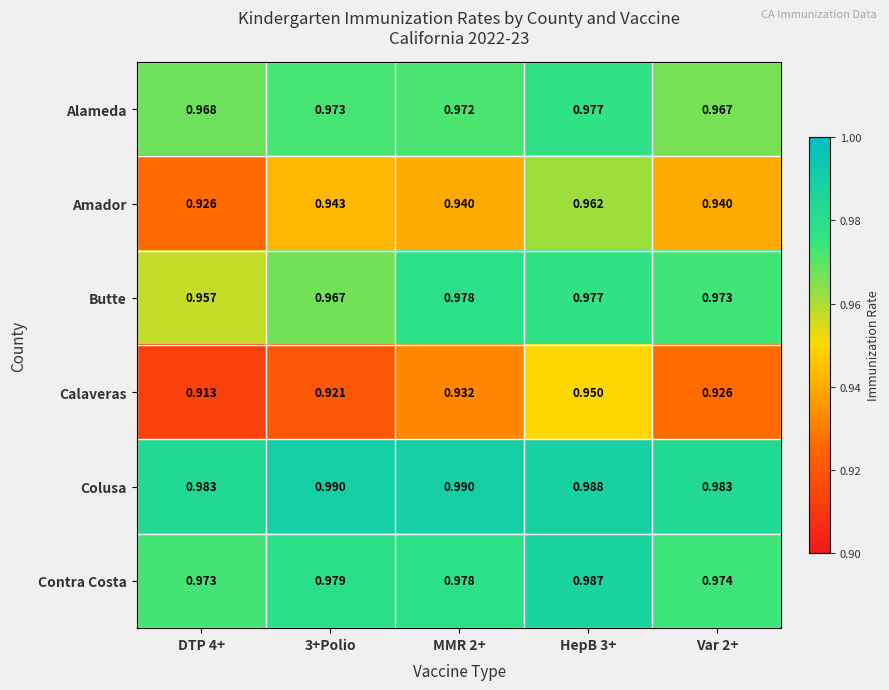

Which series has the largest range (max minus min)?

Calaveras